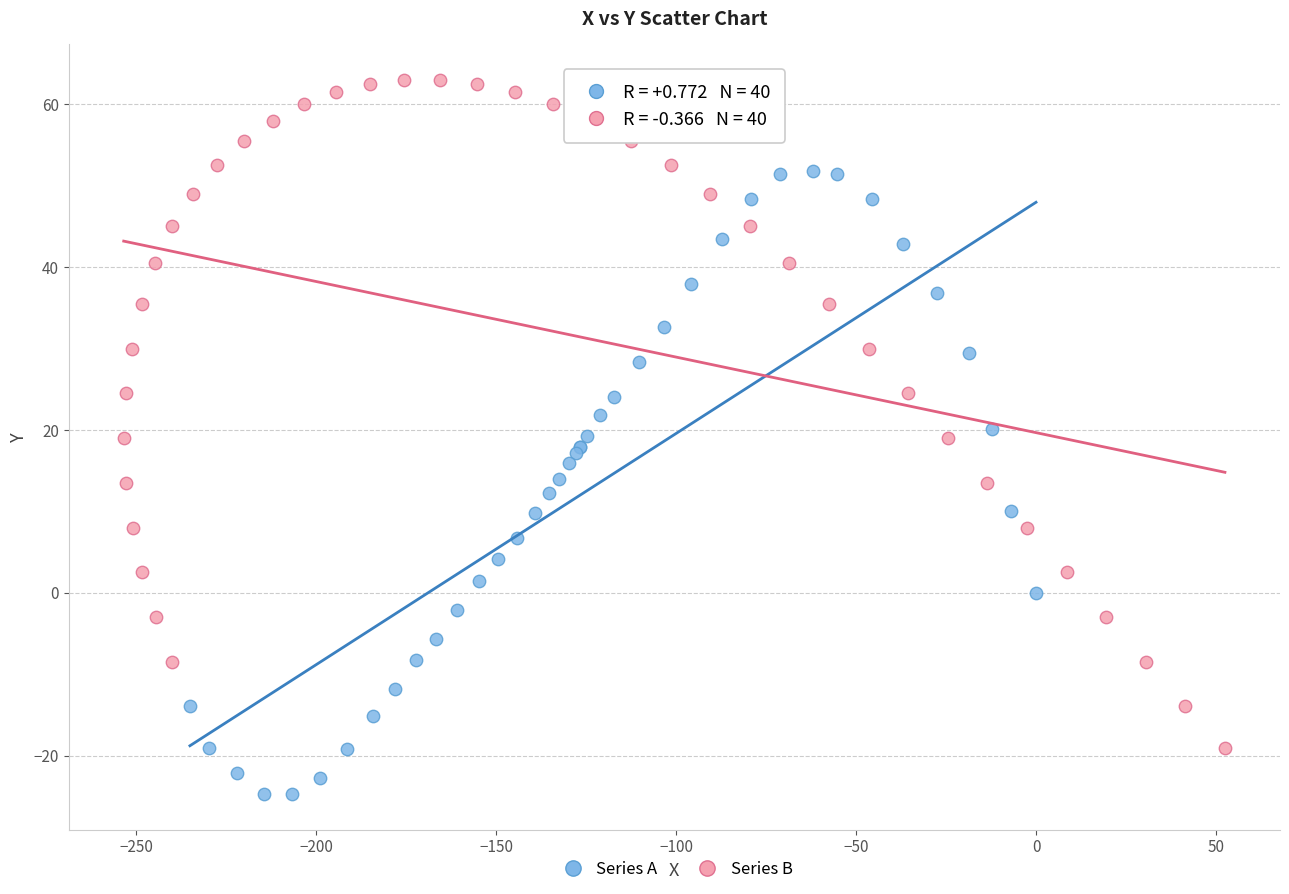

Which series has the largest Y range (max minus min)?

Series B